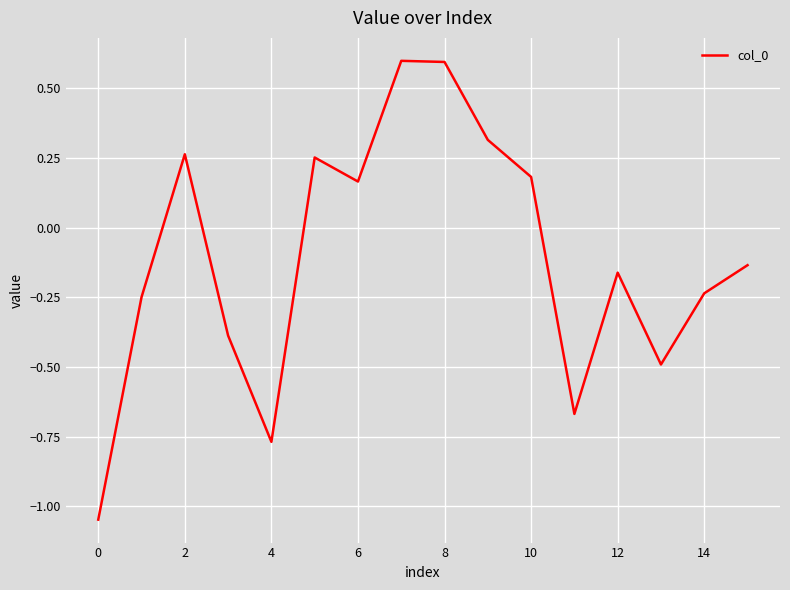

What is the difference between the maximum and minimum values?

1.6